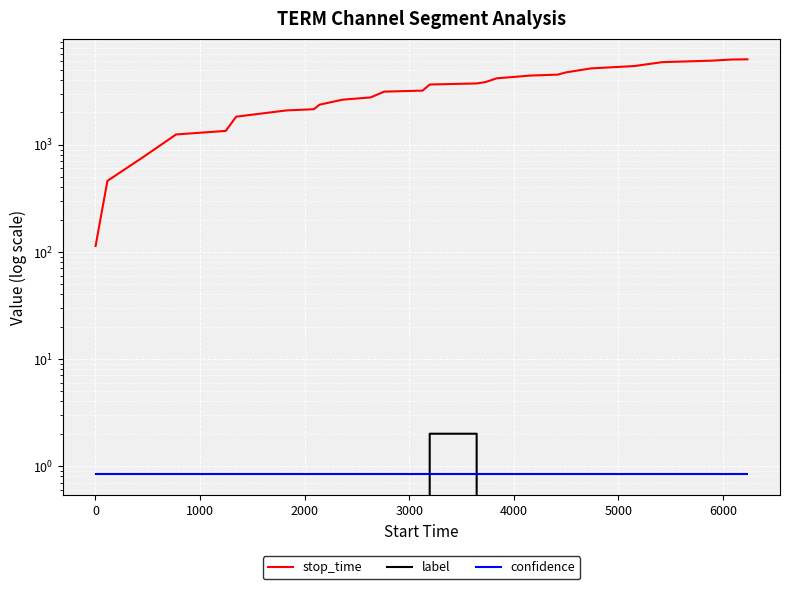

After their last crossing, which series has the higher values: label or confidence?

confidence